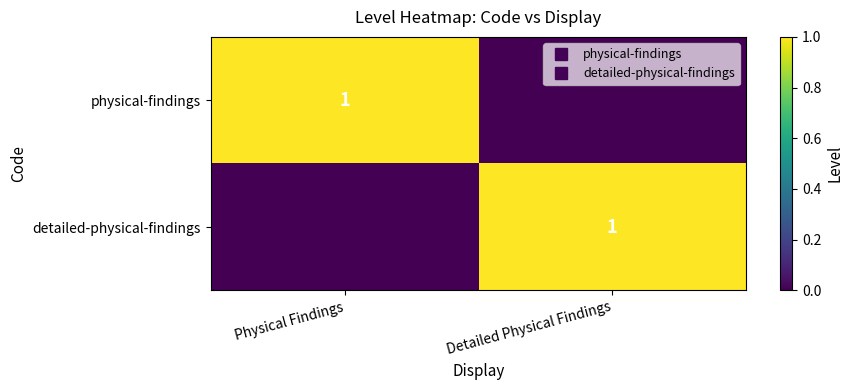

Which category has the lowest value across all series?

Detailed Physical Findings